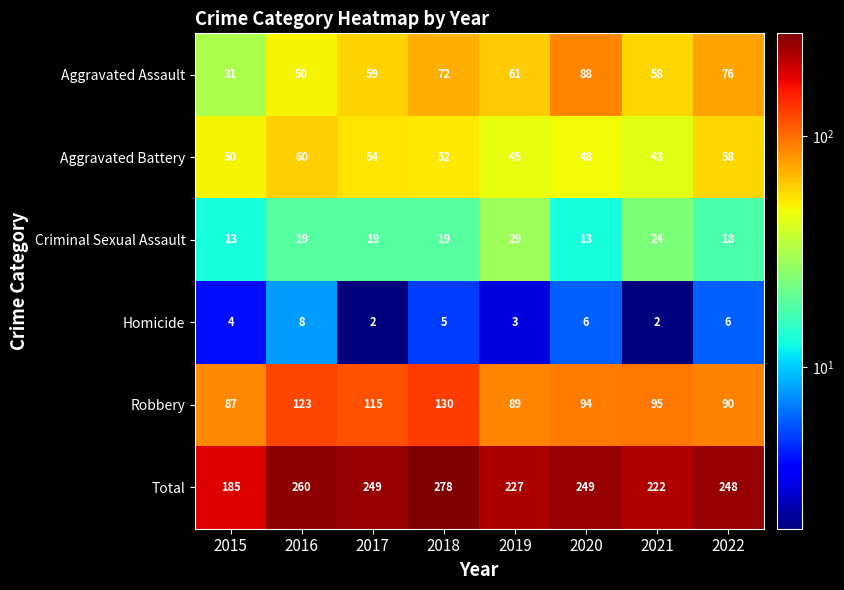

True or false: Aggravated Battery has a value of 28 at 2018.

False